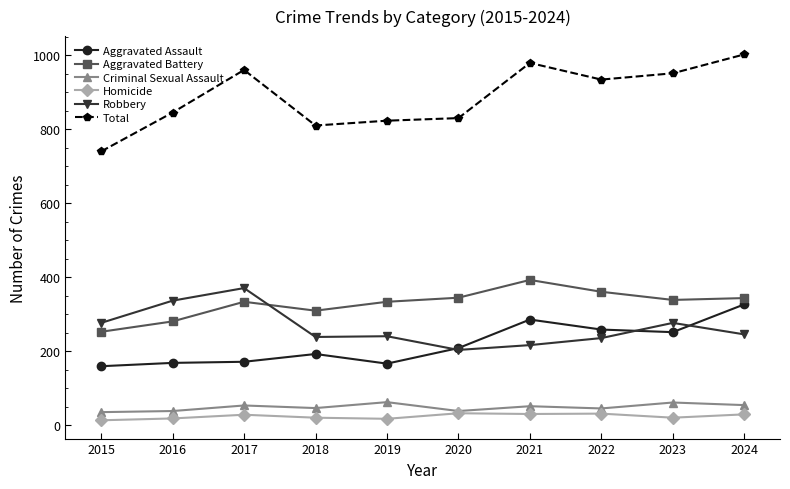

What is the difference between the highest and lowest values at 2021?

948